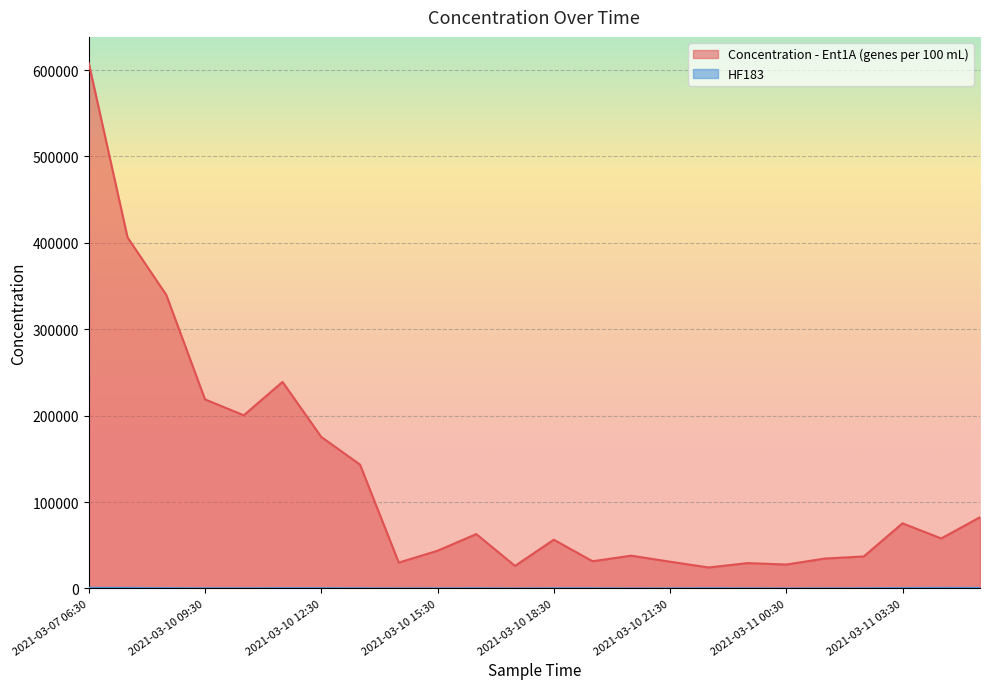

What value does the HF183 series have at 2021-03-10 17:30?

25.0